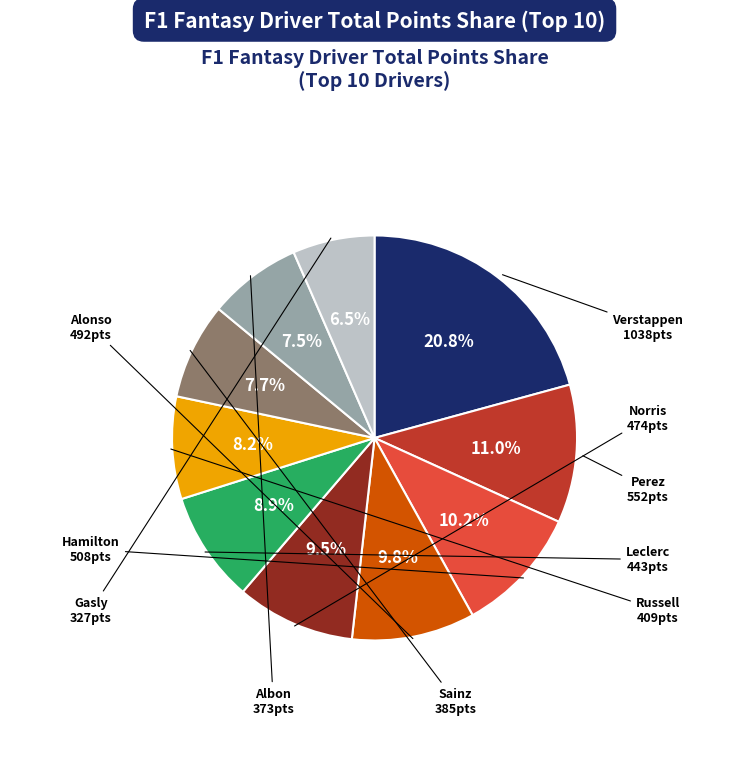

True or false: Alonso accounts for 10% of the total.

True